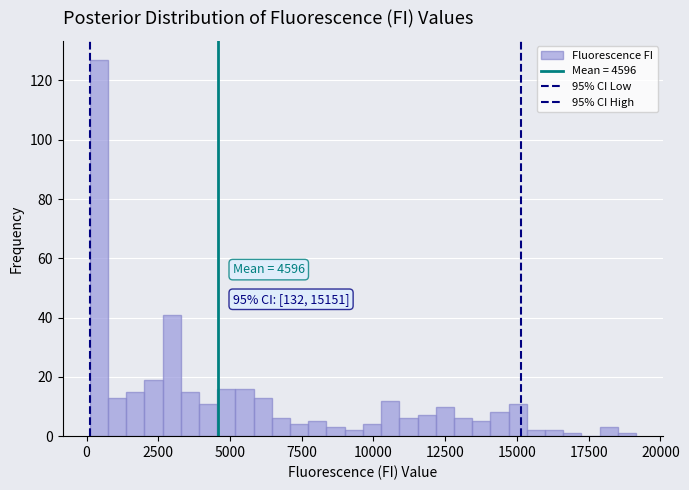

Read against the x-axis, roughly where is the centre of the tallest bar?

500